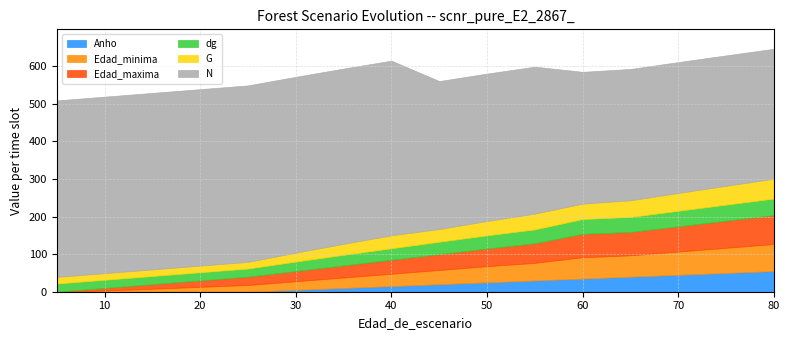

What is the difference between the maximum and minimum values in the Edad_minima series?

72.0